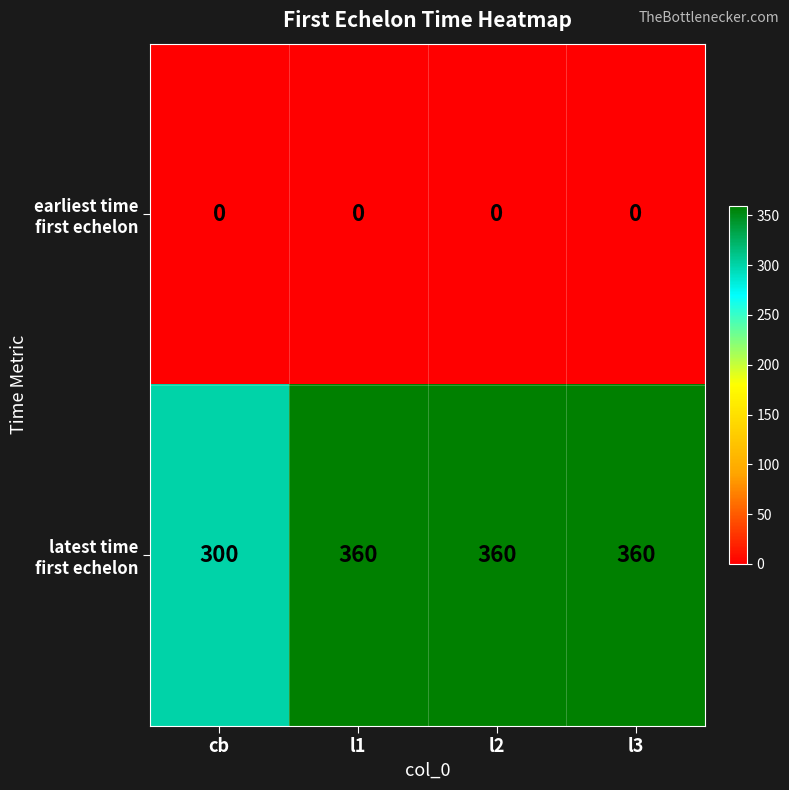

What is the difference between the highest and lowest values at l2?

360